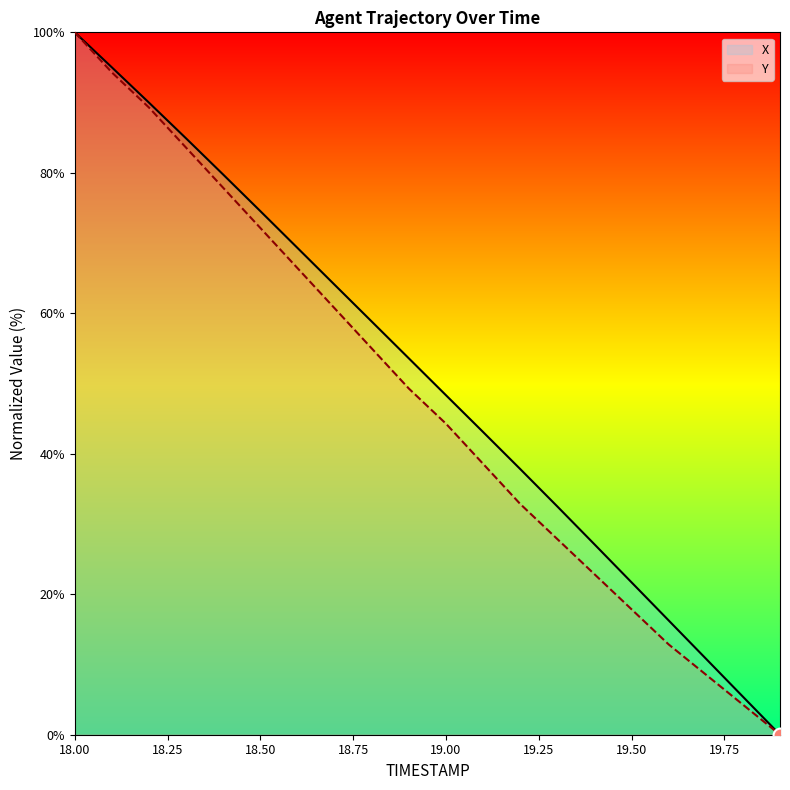

What is the difference between the second highest and second lowest values in the X series?

89.6